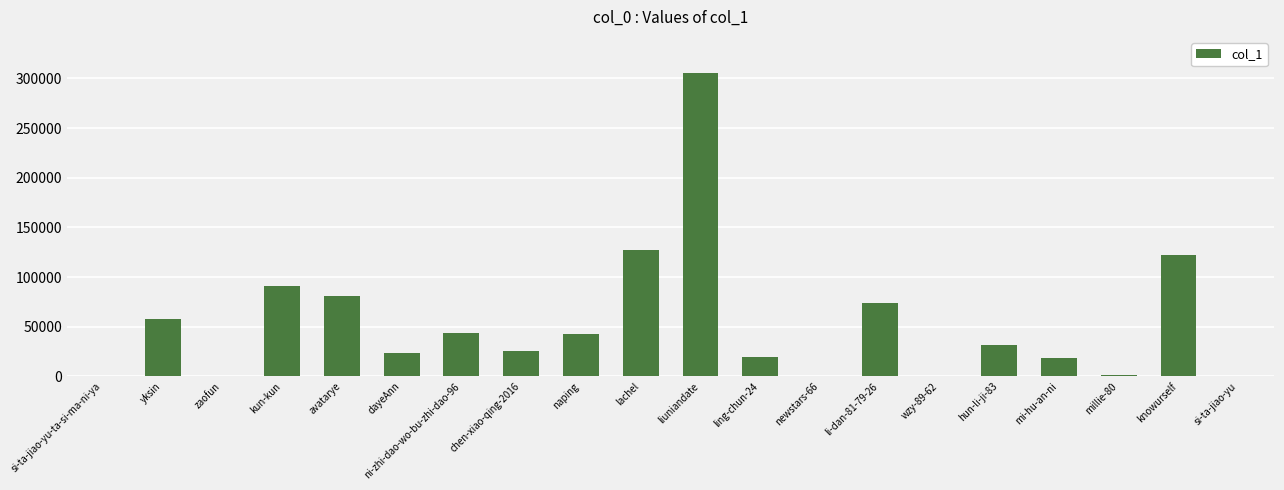

Is it true that the value at dayeAnn is 7432?

False